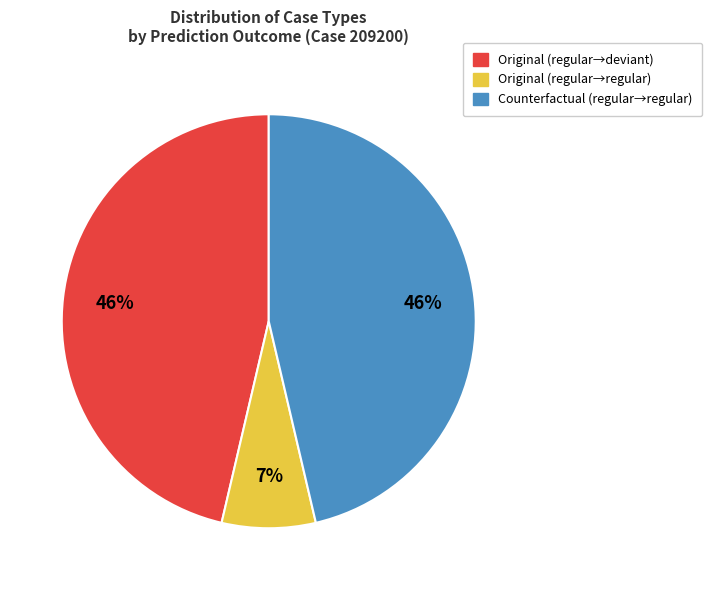

To the nearest percent, what is the average slice percentage?

33%